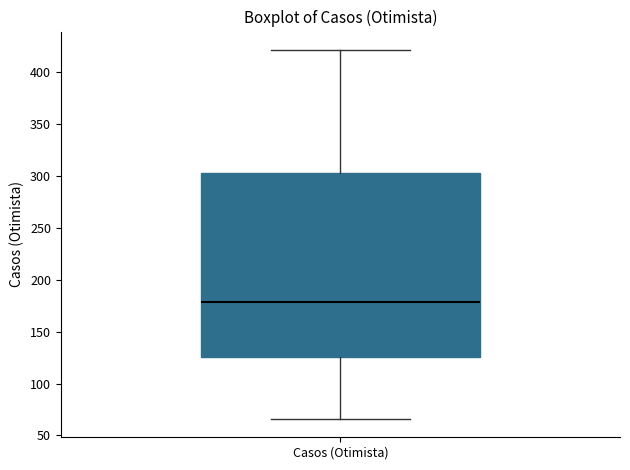

Read this box plot against the y-axis: the position of the median line, the range covered by the box, and the ends of both whiskers. The values are not printed on the chart, so give them approximately, as read against the axis.

median 180, box 125 to 305, whiskers 65 to 420